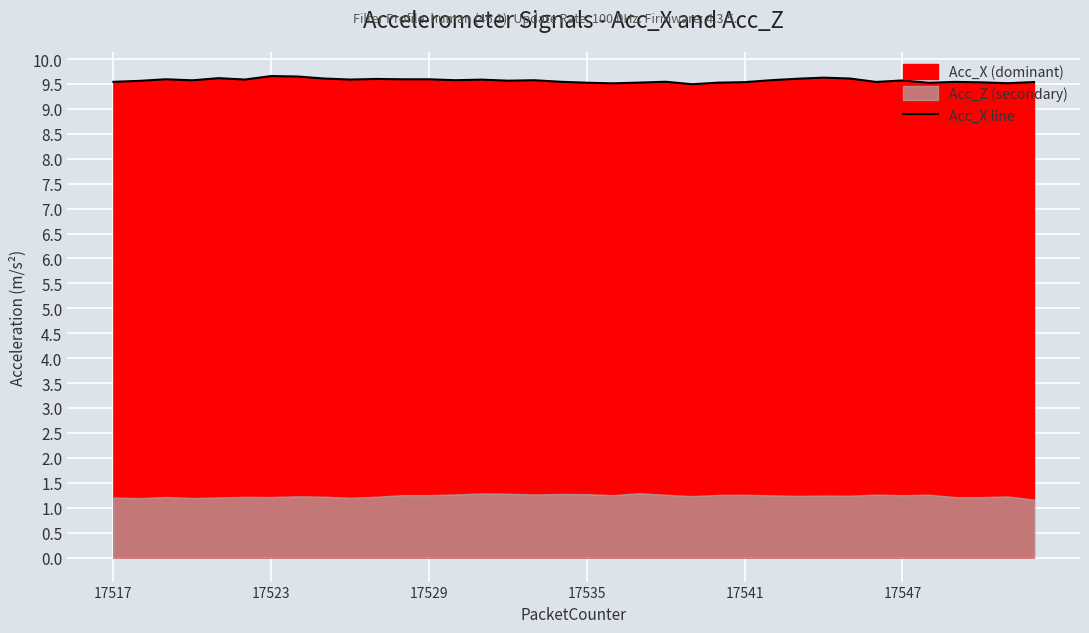

What is the maximum value for Acc_X line?

9.7